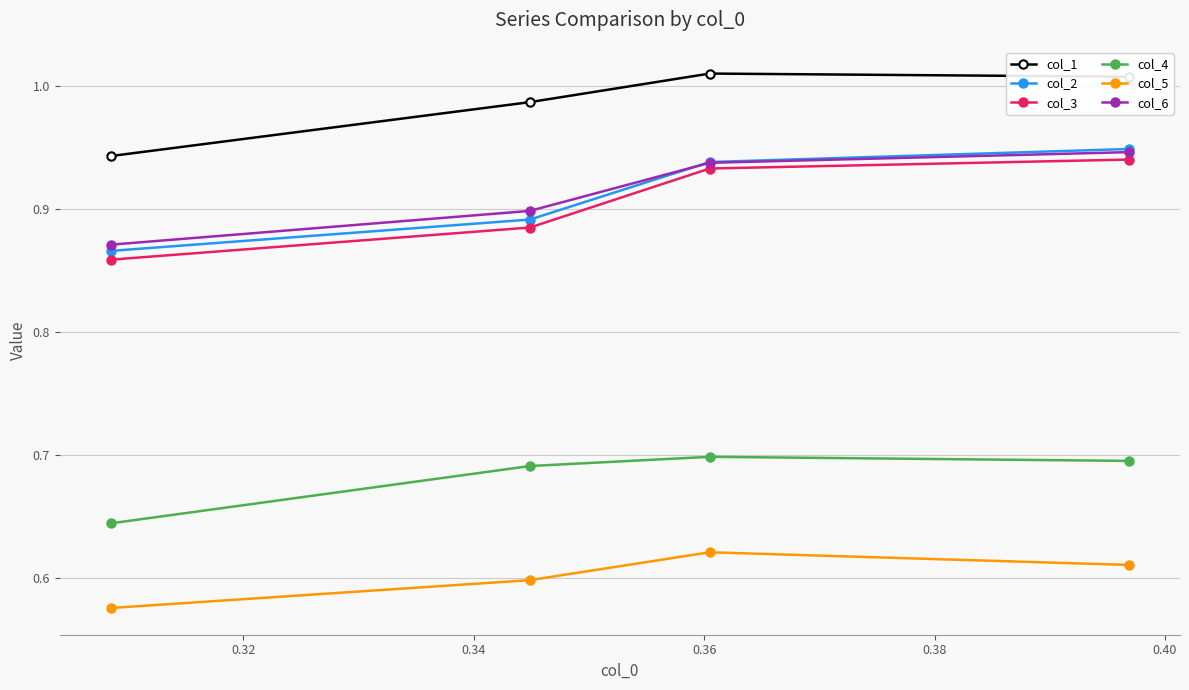

Which series has the largest total across all categories?

col_1